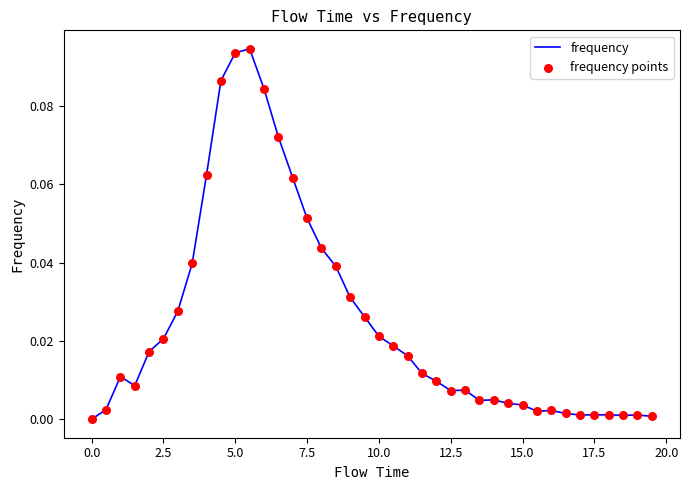

Is this an area chart (filled region under the line)?

No